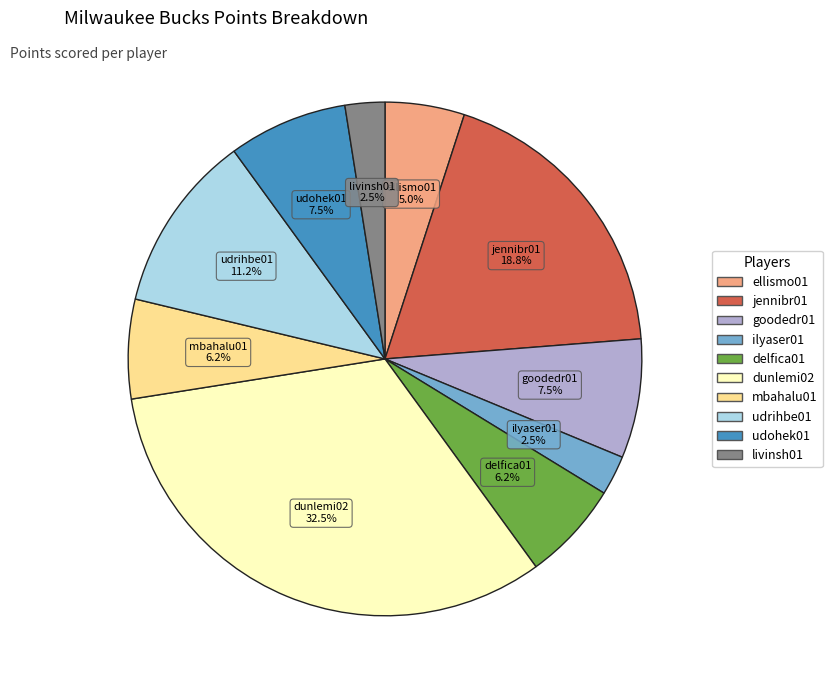

Count the number of slices in the pie.

10